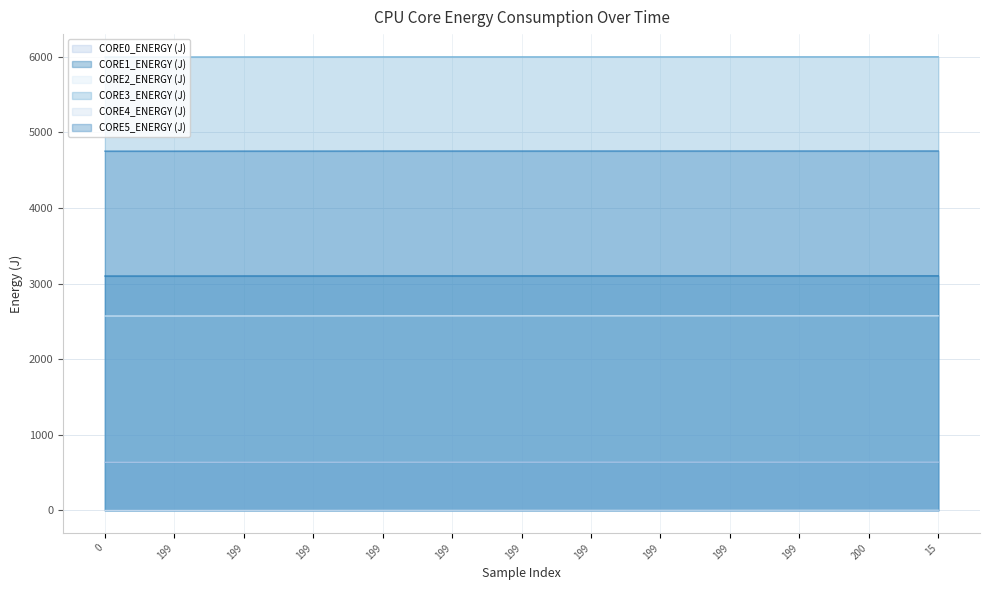

What is the label of the 6th point from the left?

199